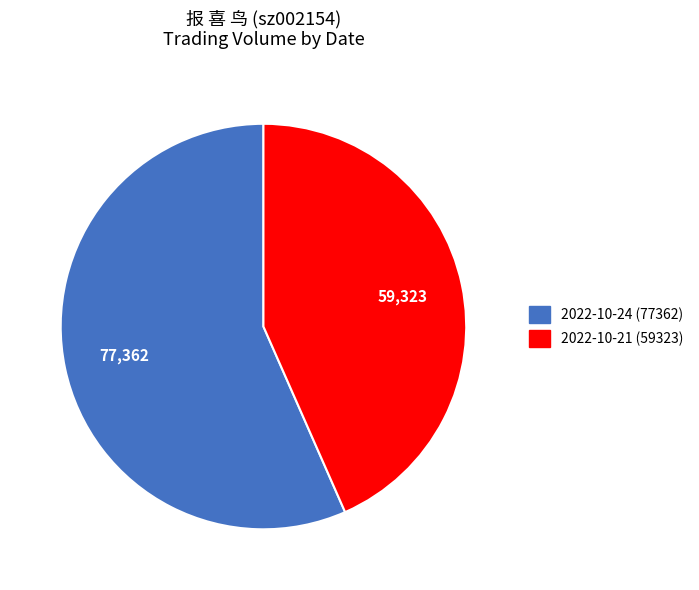

Count the number of slices in the pie.

2